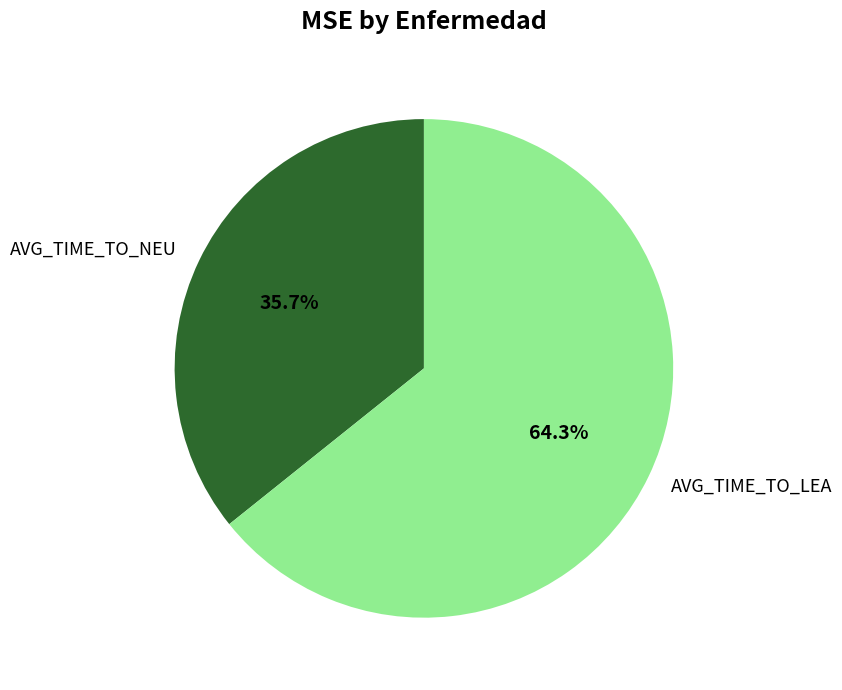

To the nearest percent, what portion does AVG_TIME_TO_LEA represent?

64%